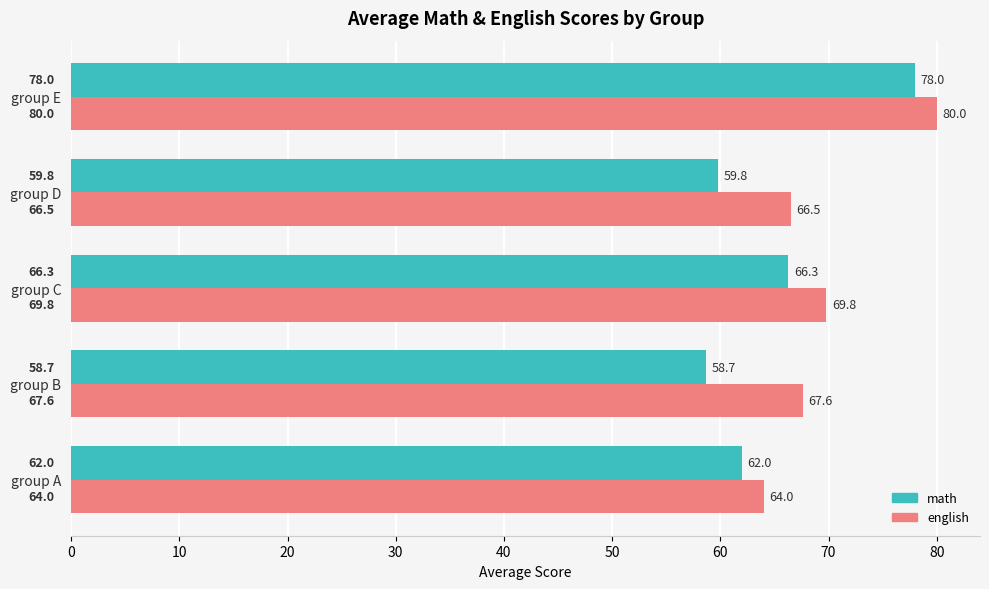

How many data points does each series have?

5